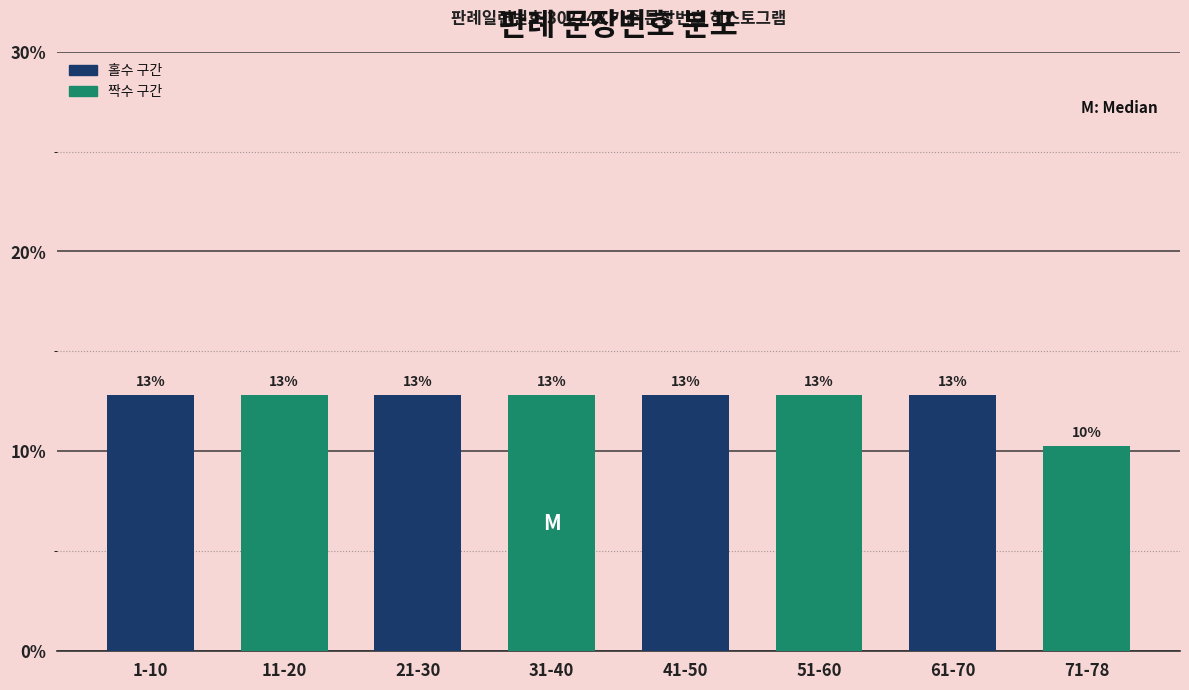

How many bars are there in total?

8